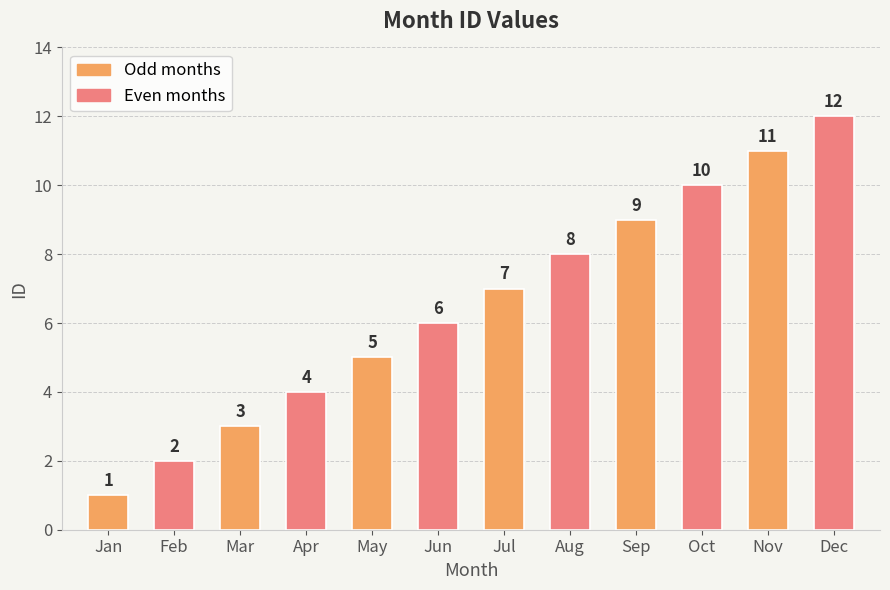

What is the value of the 9th bar from the left?

9